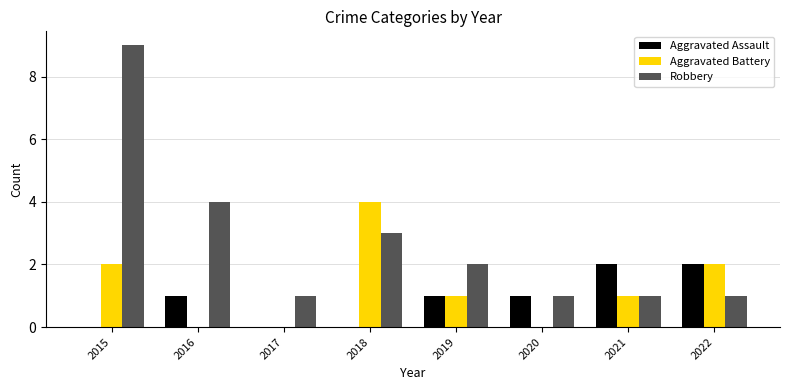

True or false: Aggravated Assault has a value of 1 at 2020.

True